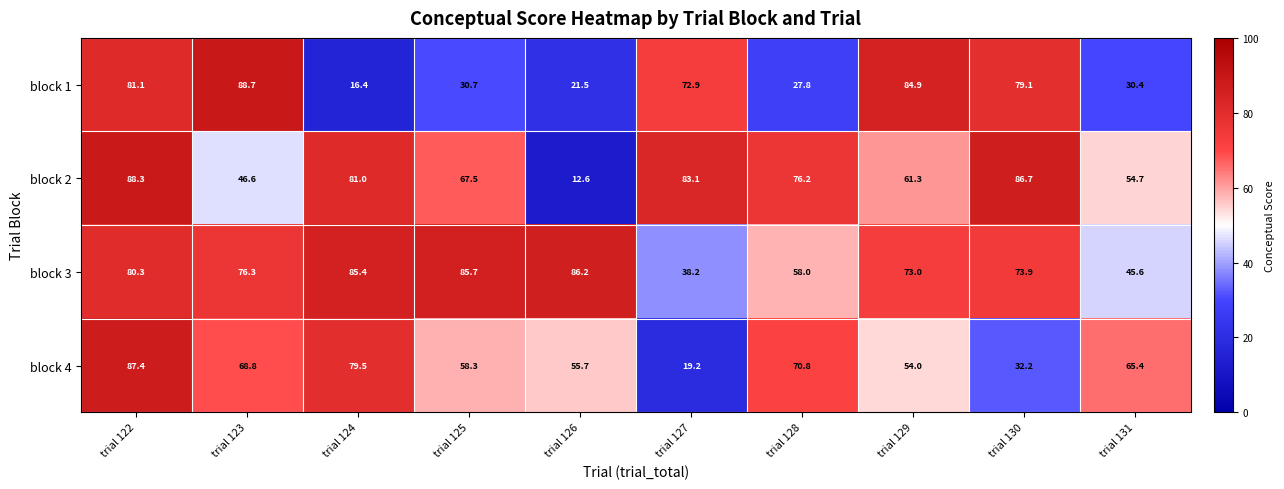

What is the approximate value of block 2 at trial 124?

81.0